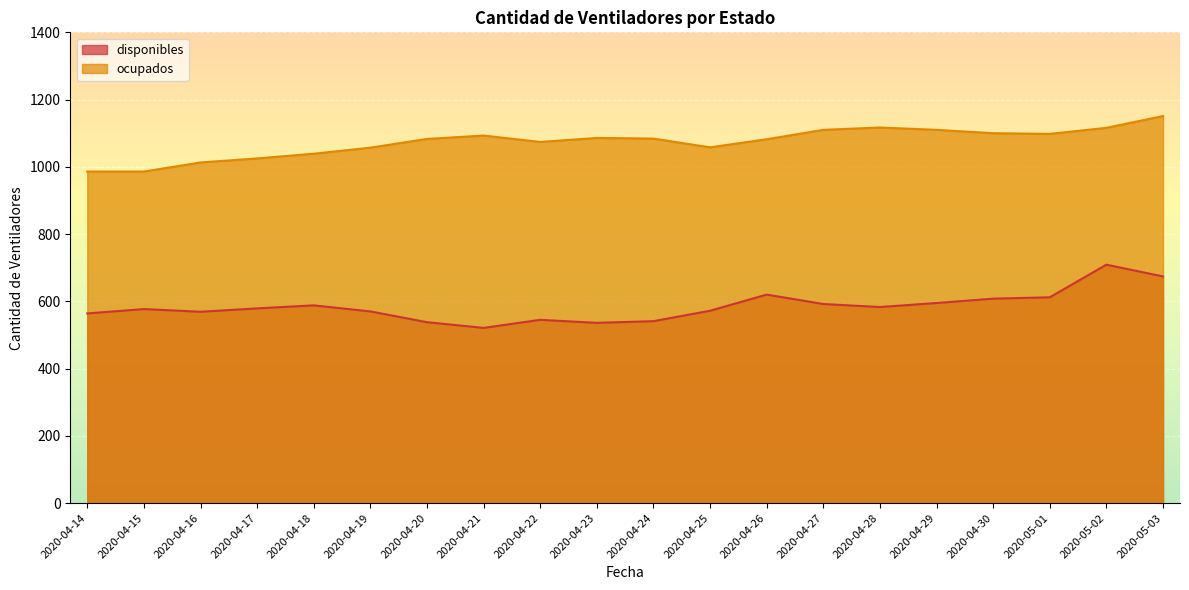

Does the chart display data point markers on the line(s)?

No